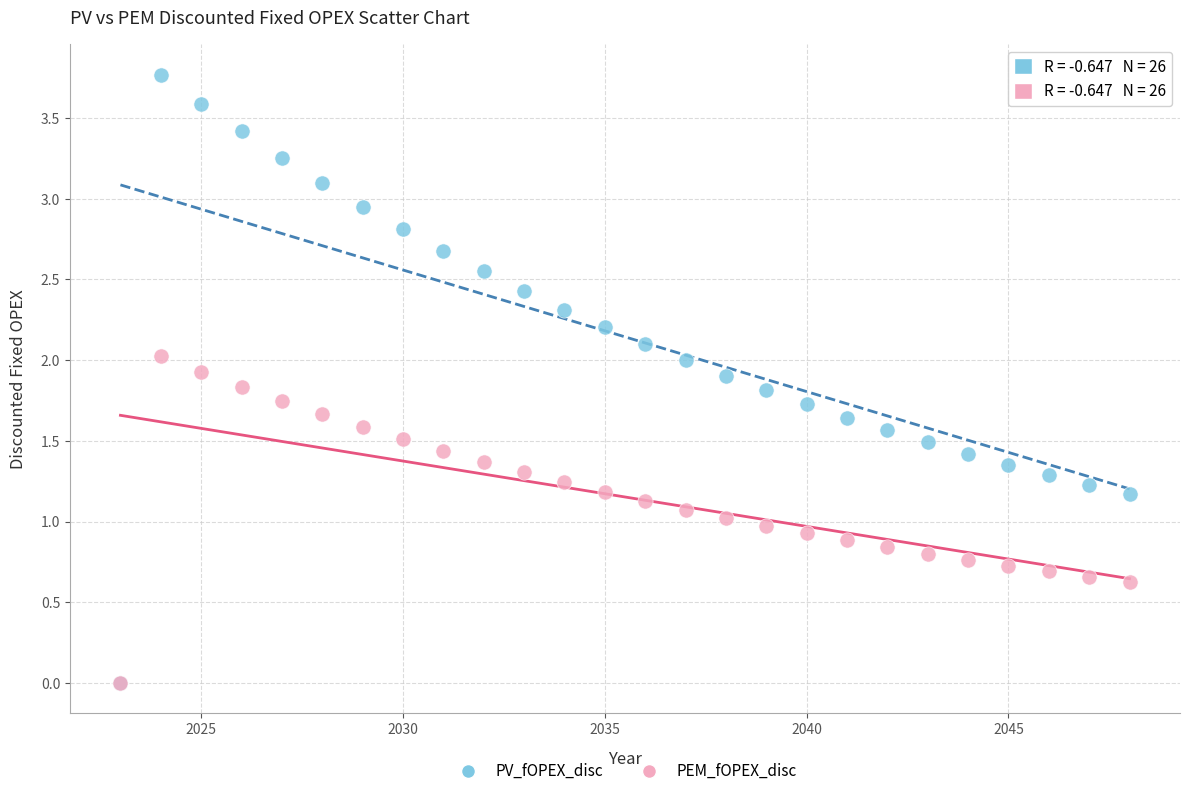

What are all the series names shown in the legend?

PV_fOPEX_disc, PEM_fOPEX_disc